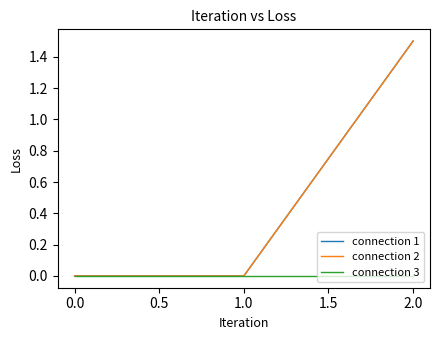

Is this an area chart (filled region under the line)?

No